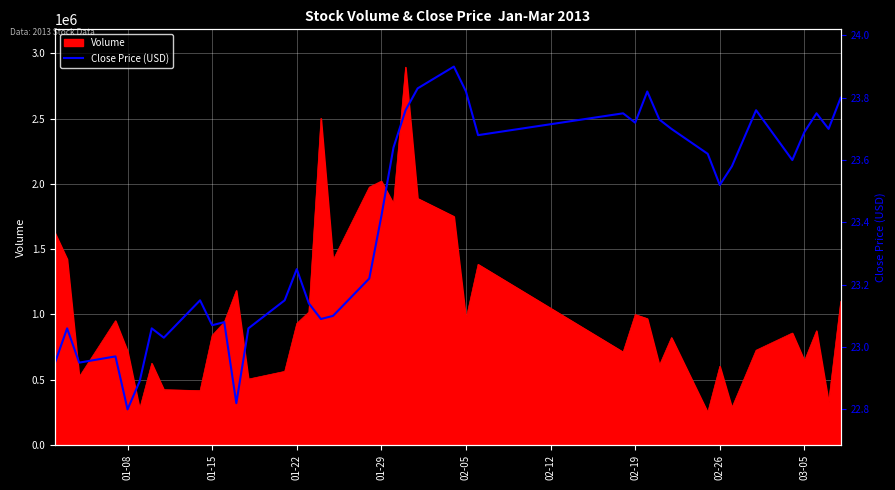

What is the lowest value of the Volume series?

249451